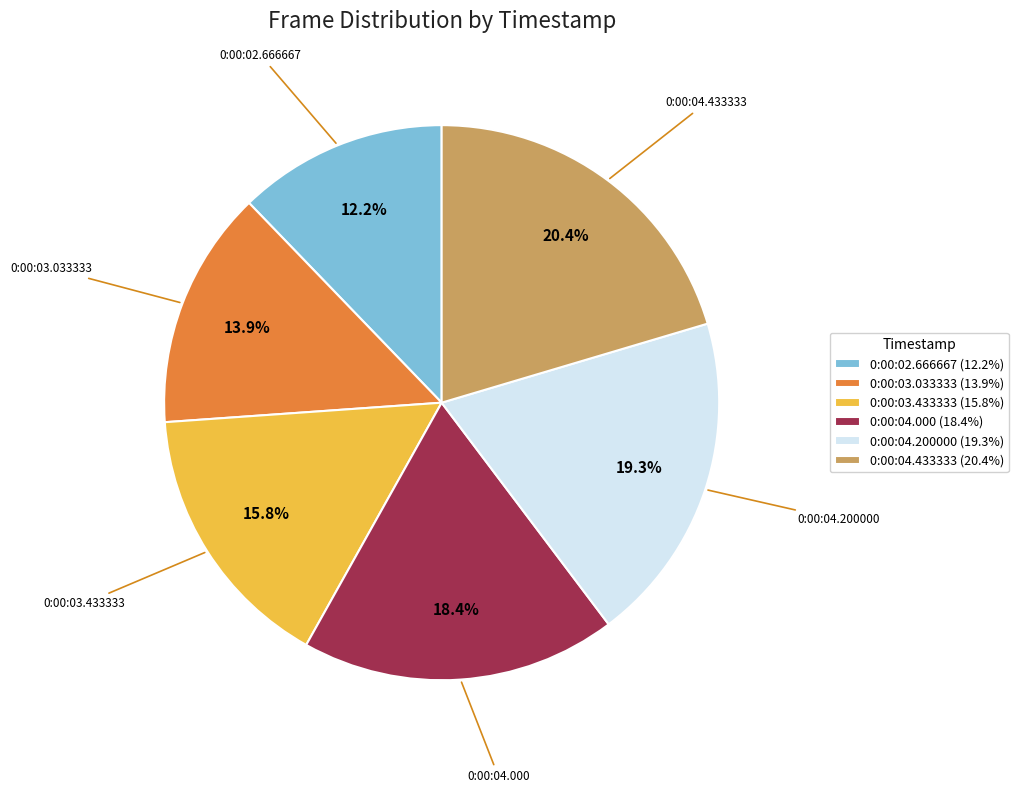

Count the number of slices in the pie.

6